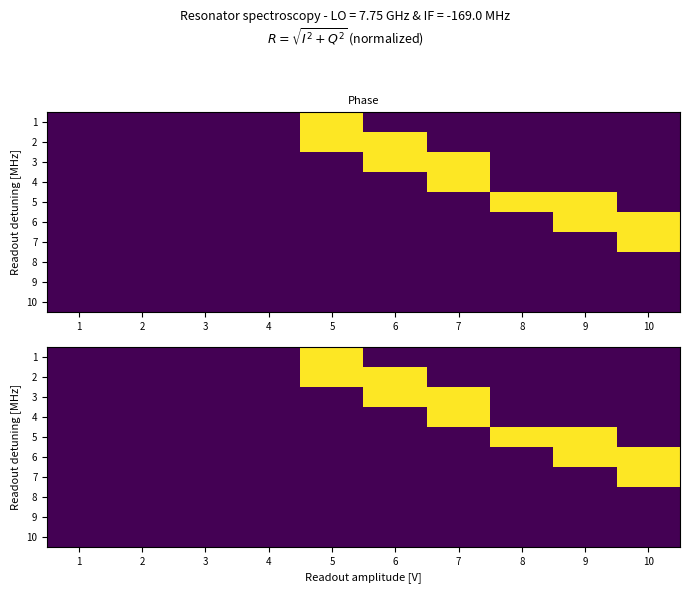

Which category has the highest value in the 10 series?

1